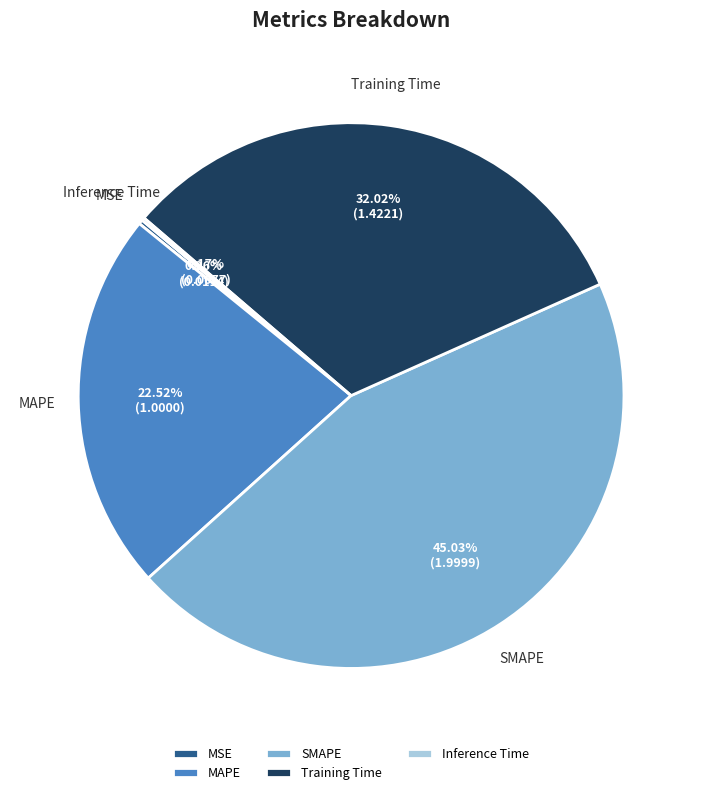

Is Training Time the majority of the pie?

No